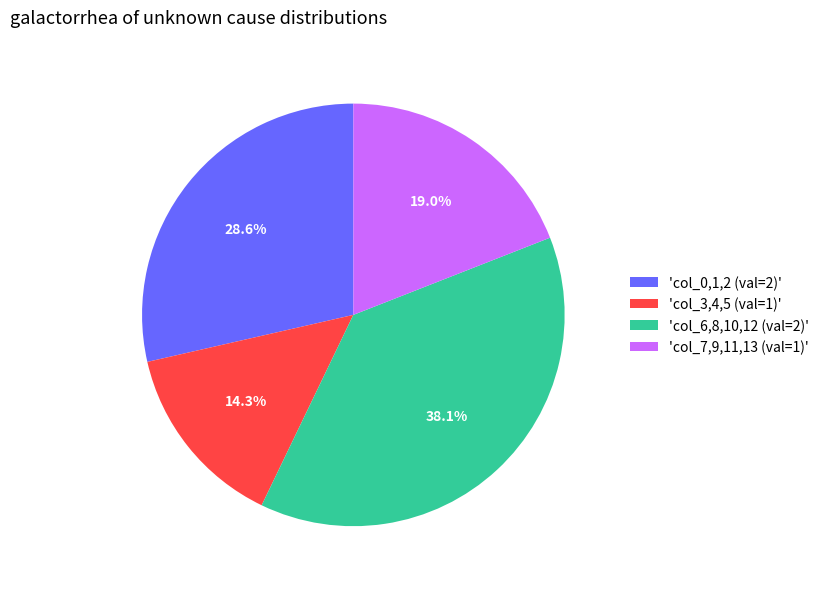

Is there a majority slice in this chart?

No